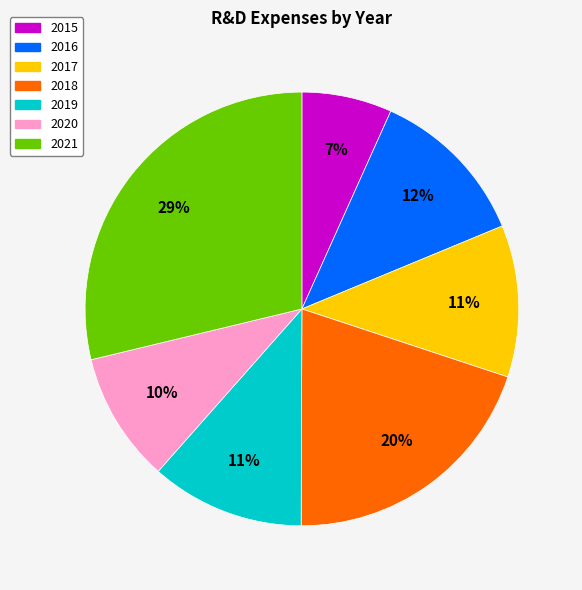

Does 2016 represent more than half of the total?

No